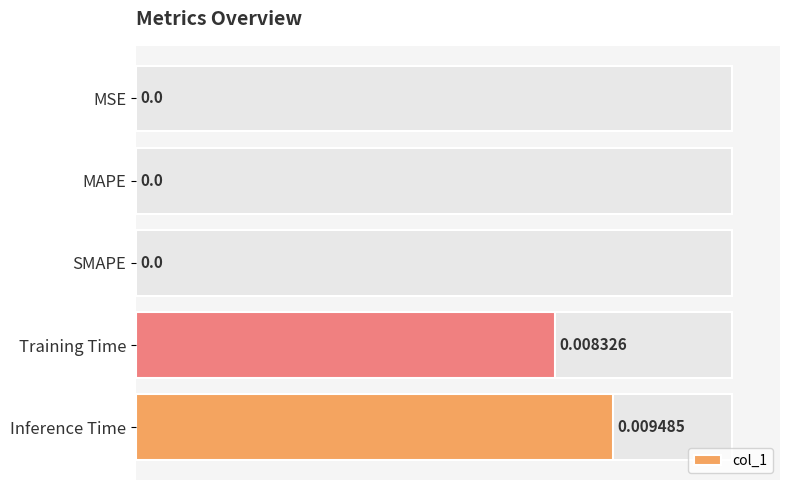

Which label corresponds to the largest value in the chart?

Inference Time